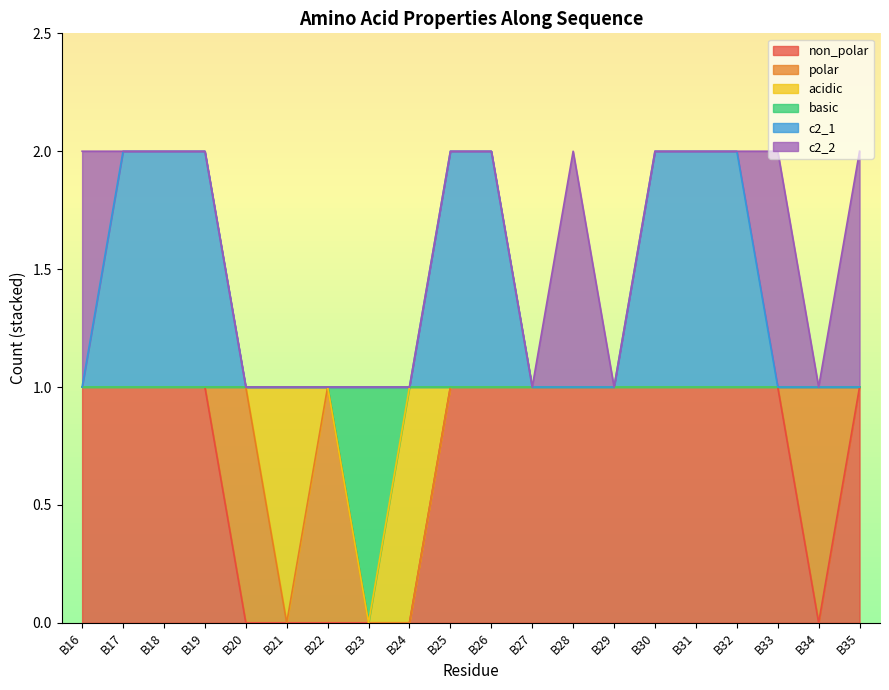

What is the spread (max minus min) of values at B21?

1